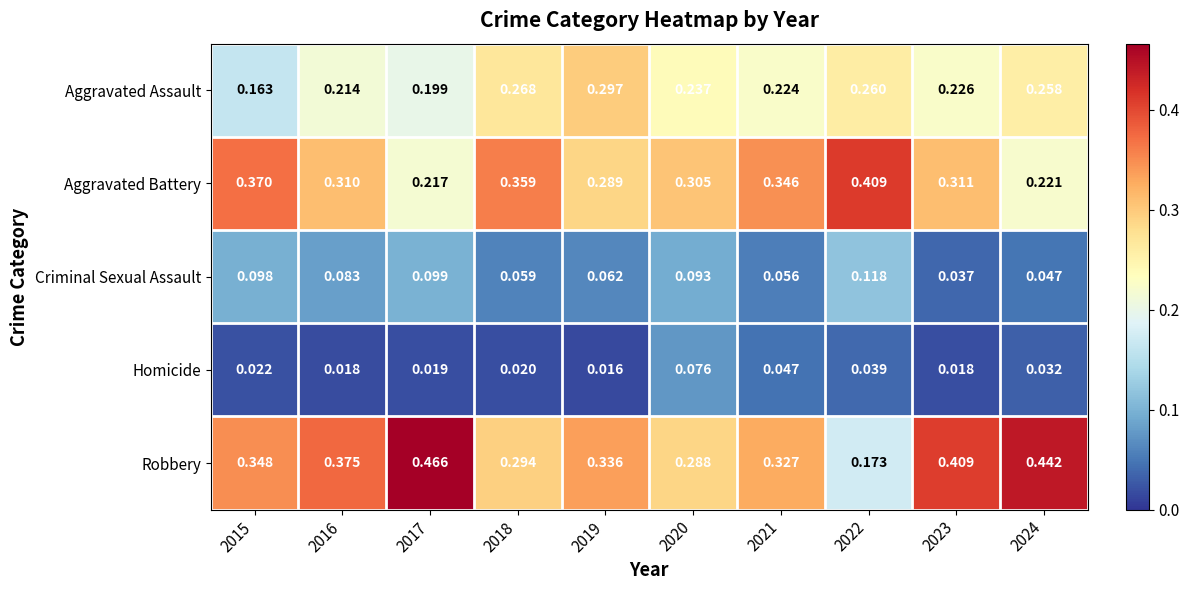

Which series has the widest spread of values?

Robbery